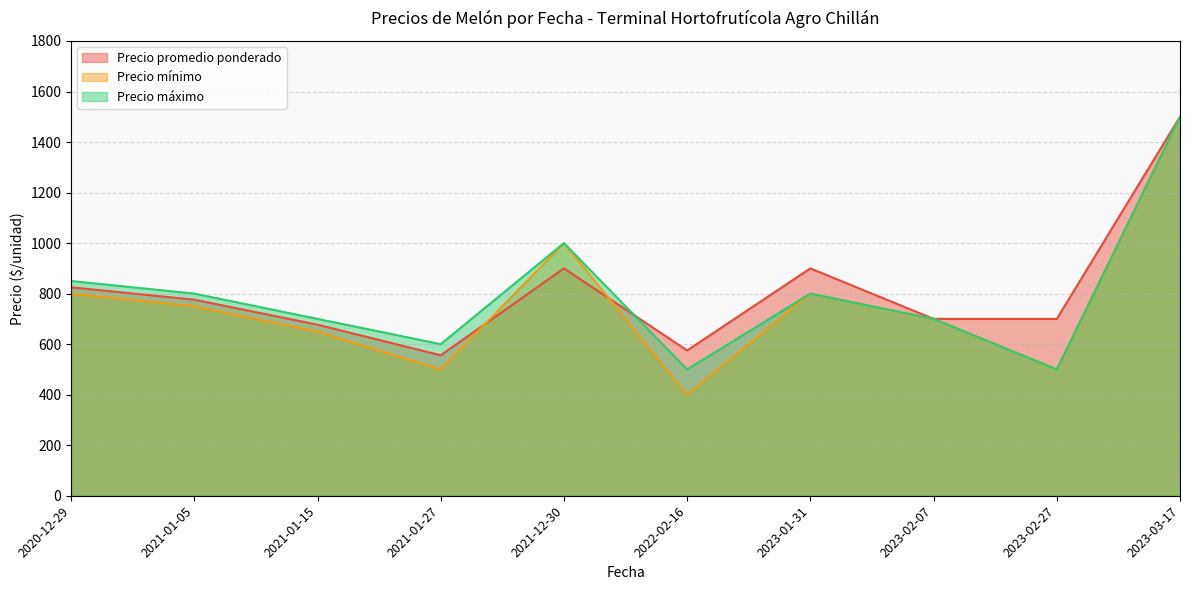

What is the total value across all series at 2021-01-27?

1656